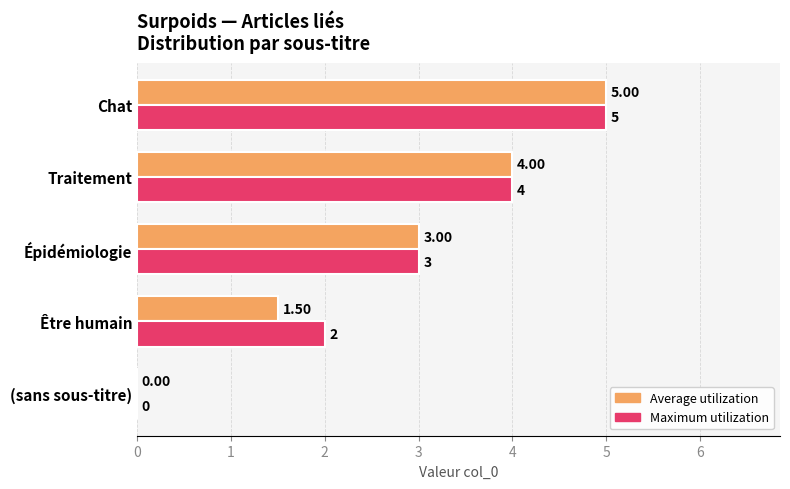

What is the maximum value for Maximum utilization?

5.0